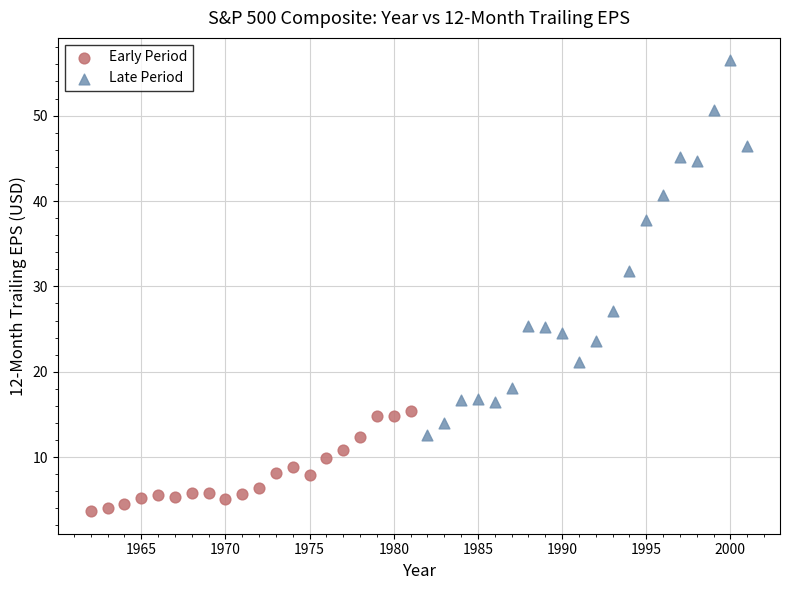

What are all the series names shown in the legend?

Early Period, Late Period